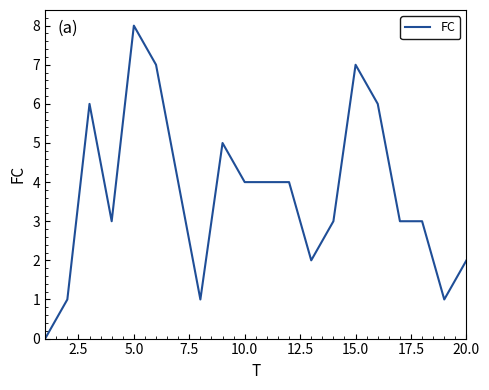

What is the maximum value shown in the chart?

8